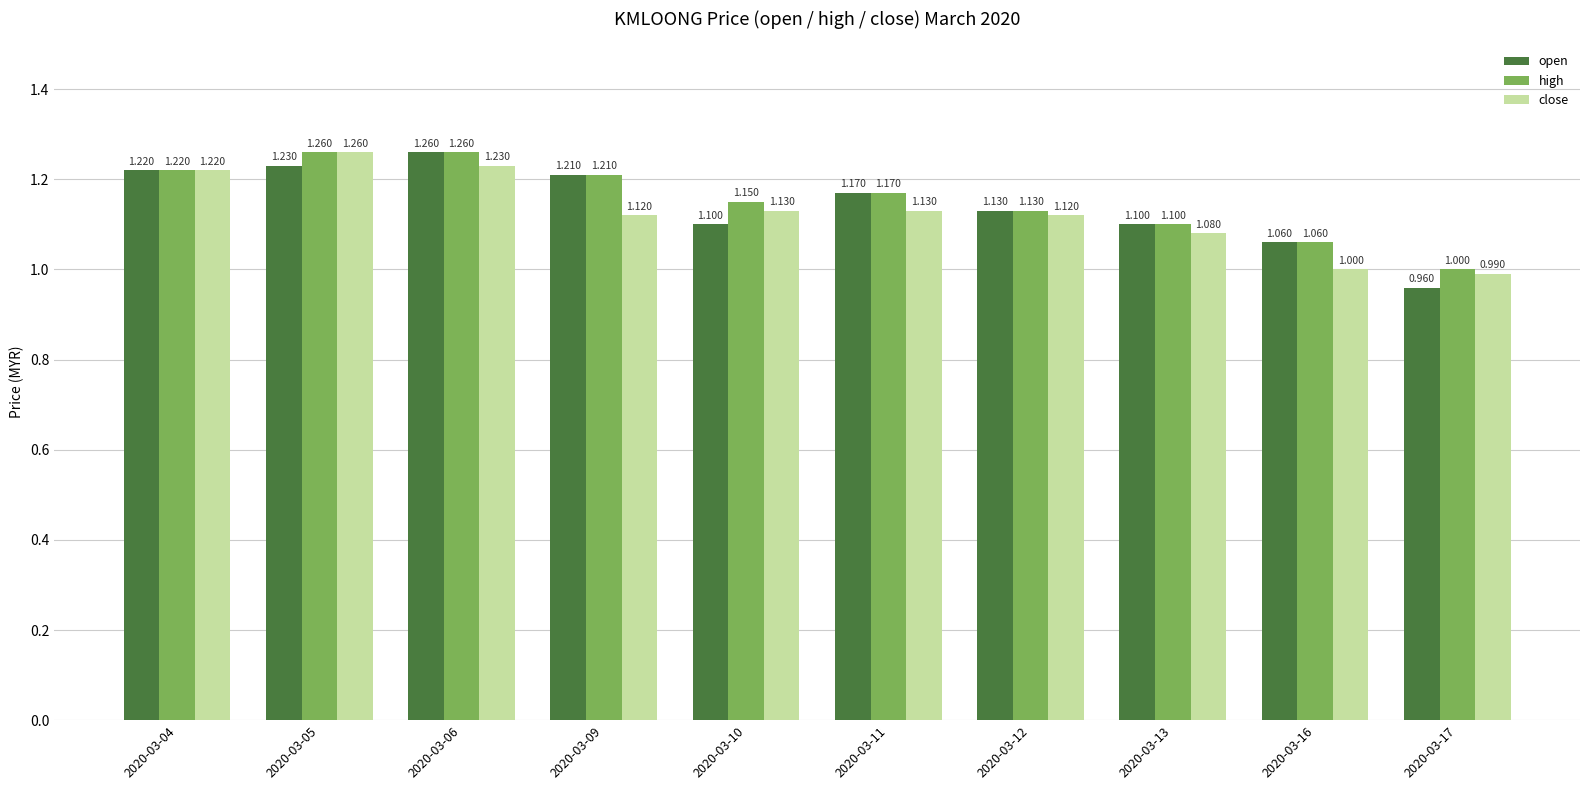

Are the bars grouped side by side (vs. stacked)?

Yes